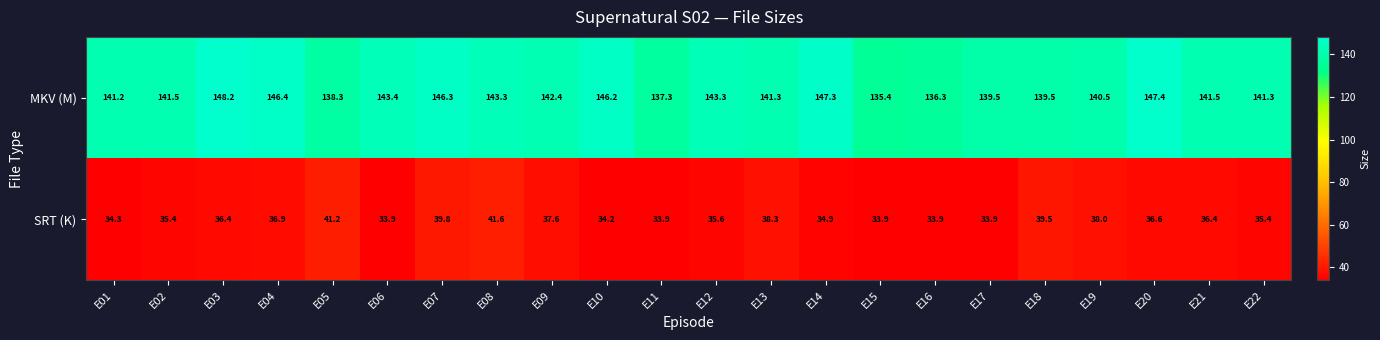

The SRT (K) series shows 16.1 at E08. True or false?

False